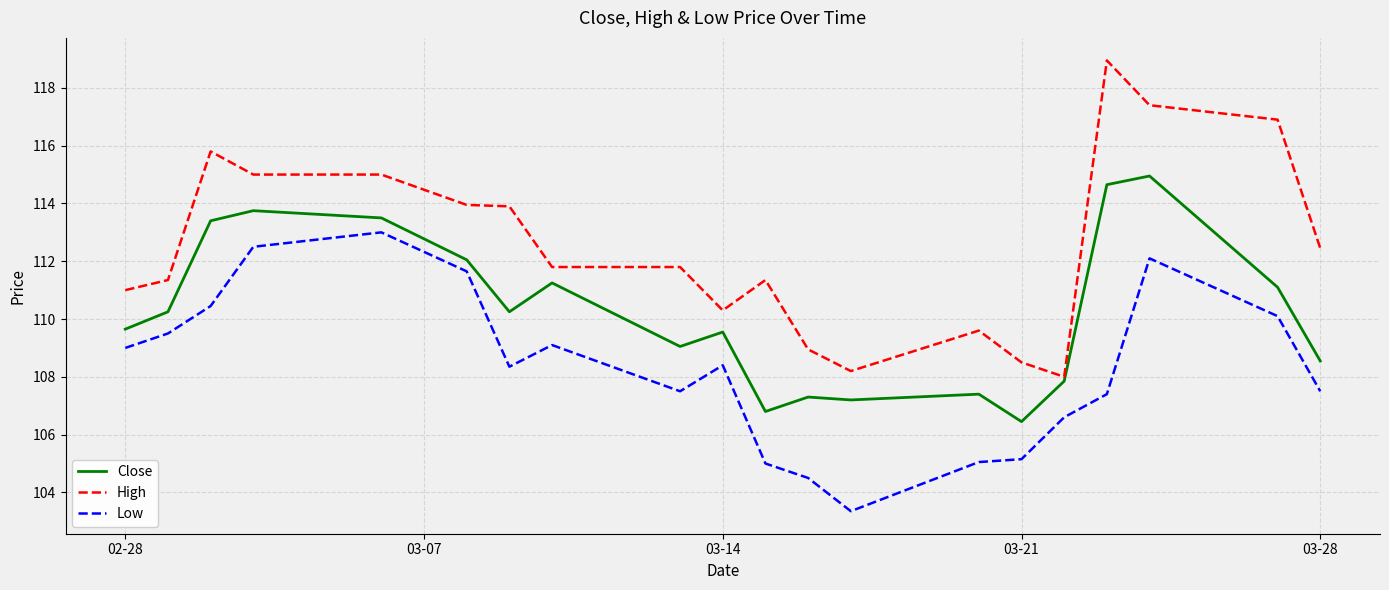

Which series has the widest spread of values?

High